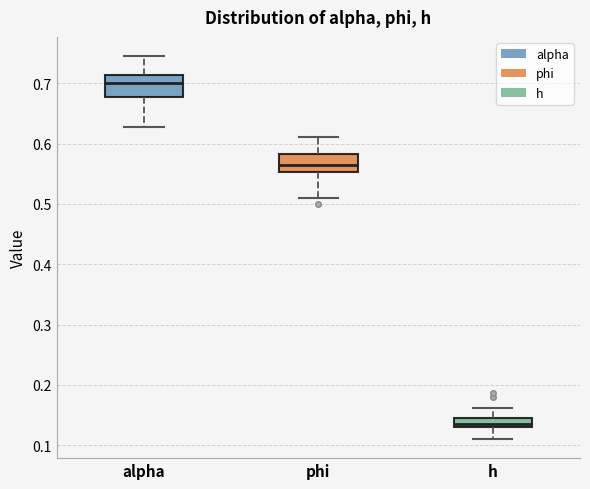

Where does the lower whisker of the box for h end on the y-axis? The values are not printed on the chart, so give them approximately, as read against the axis.

0.11